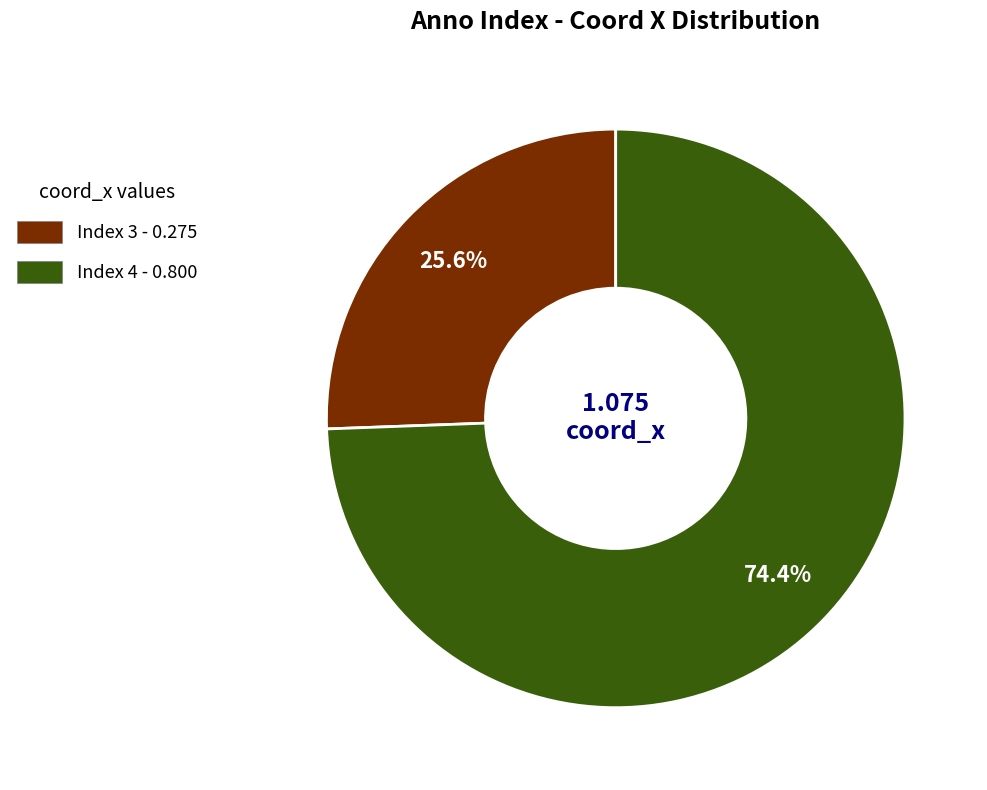

Is there any slice that represents more than half of the pie?

Yes